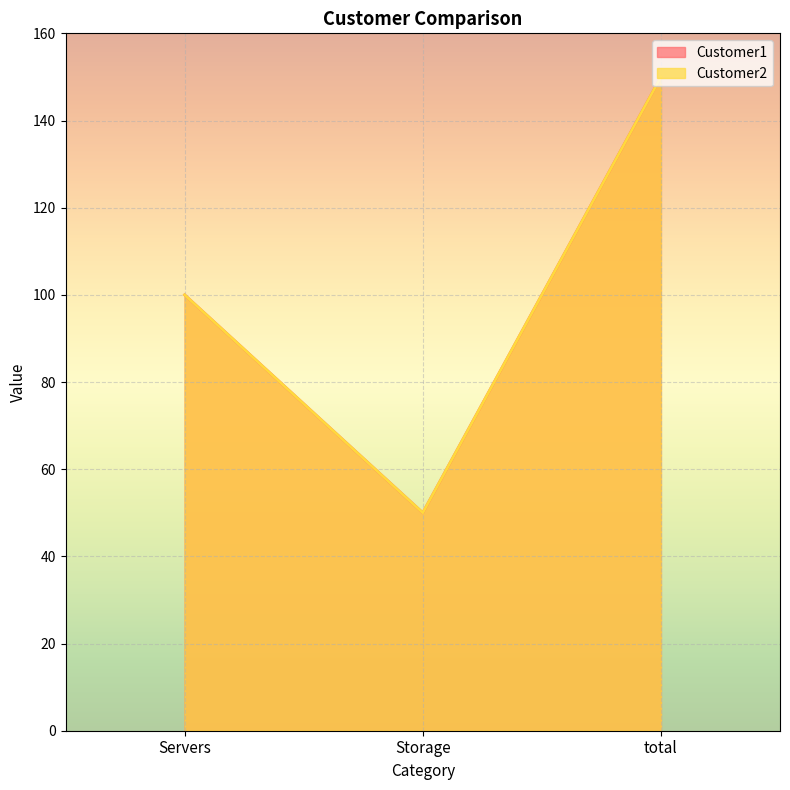

How many lines are shown in the chart?

2